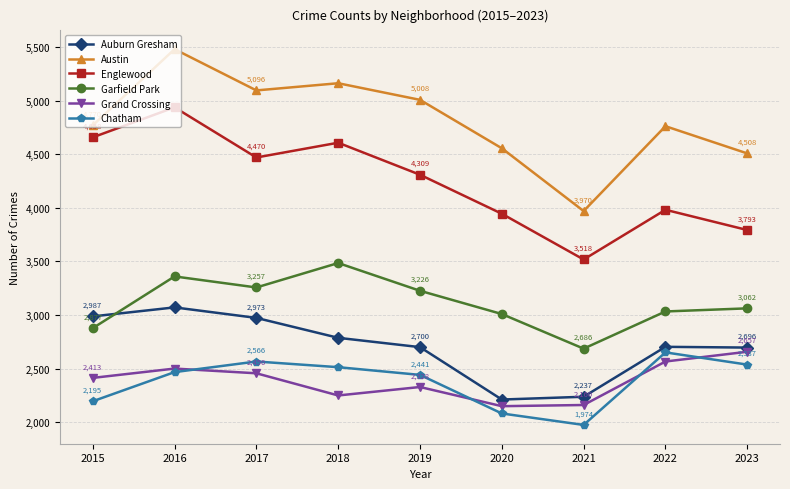

Which series has the largest total across all categories?

Austin